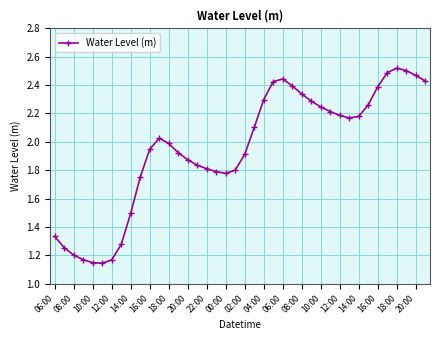

What is the sum of all values?

78.0